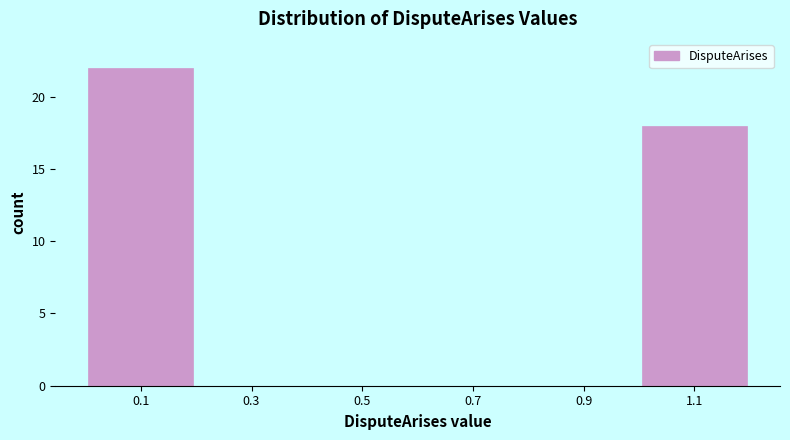

What is the height of the bar covering 0.0 to 0.2 on the x-axis? The values are not printed on the chart, so give them approximately, as read against the axis.

22